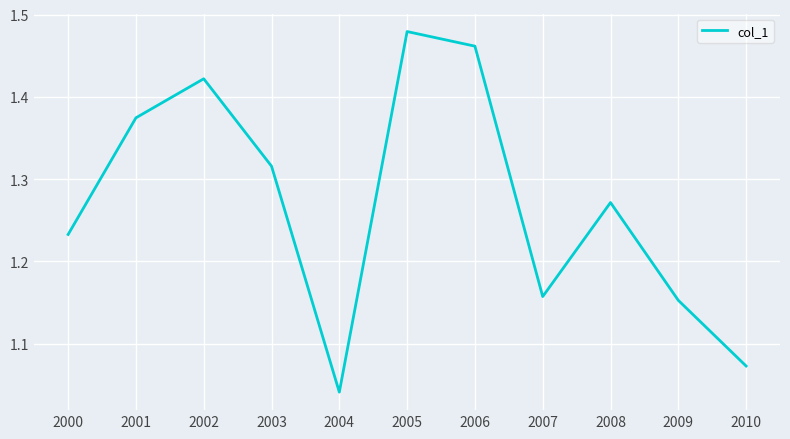

What is the difference between the maximum and minimum values?

0.4